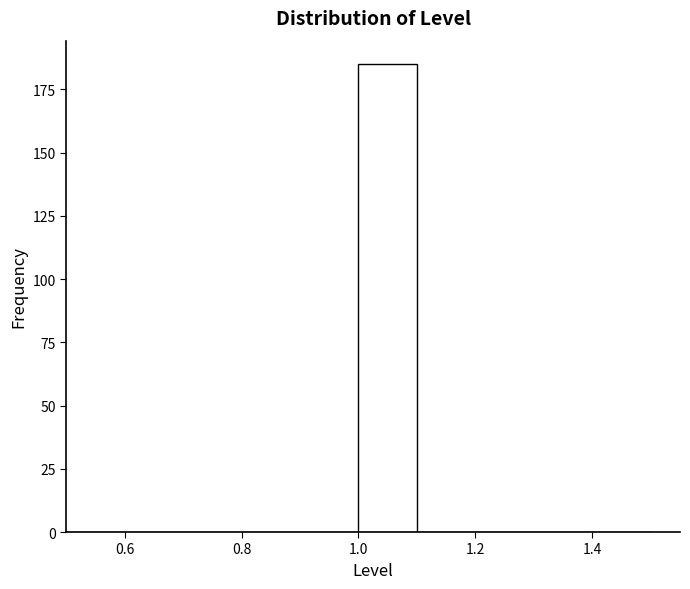

Reading left to right, list every bar in this chart as the range it spans on the x-axis followed by its height. The values are not printed on the chart, so give them approximately, as read against the axis.

0.5 to 0.6: 0
0.6 to 0.7: 0
0.7 to 0.8: 0
0.8 to 0.9: 0
0.9 to 1.0: 0
1.0 to 1.1: 185
1.1 to 1.2: 0
1.2 to 1.3: 0
1.3 to 1.4: 0
1.4 to 1.5: 0